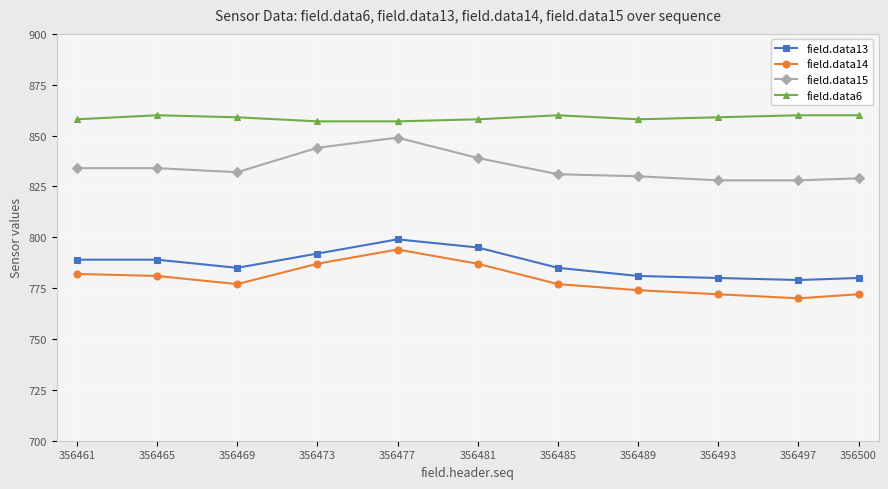

What is the value of the field.data15 point at the 11th from the left?

829